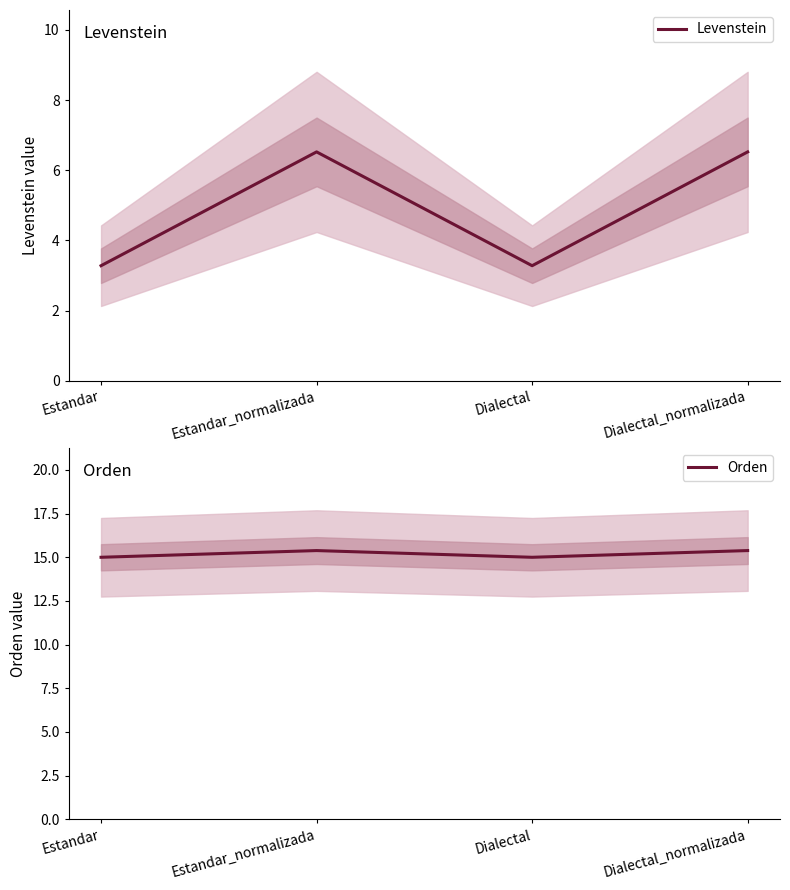

True or false: Levenstein and Orden cross at least once.

False